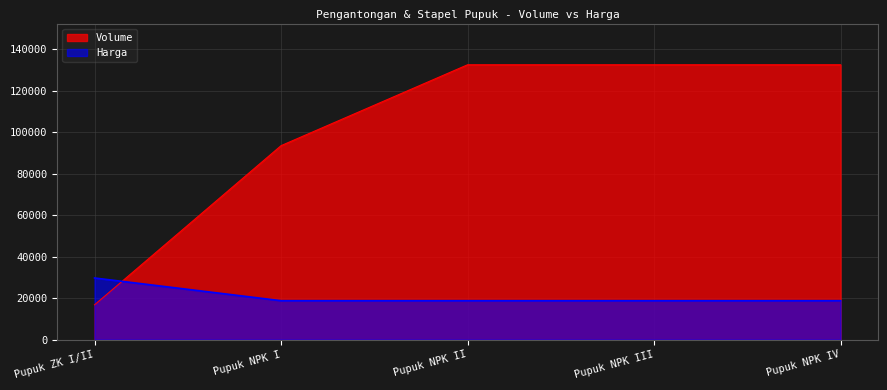

What is the difference between the highest and lowest values at Pupuk NPK I?

74750